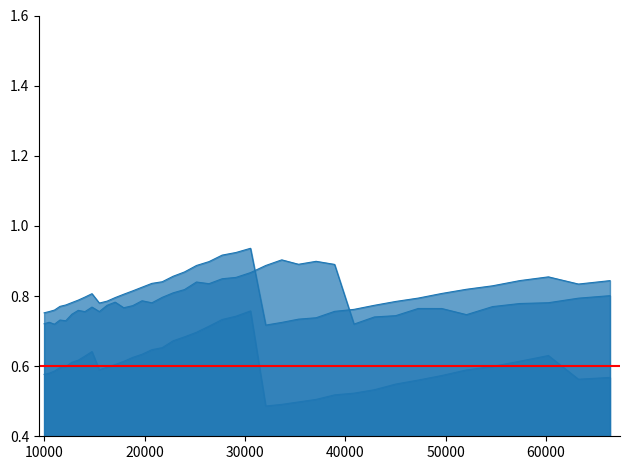

How many distinct data groups are displayed?

3